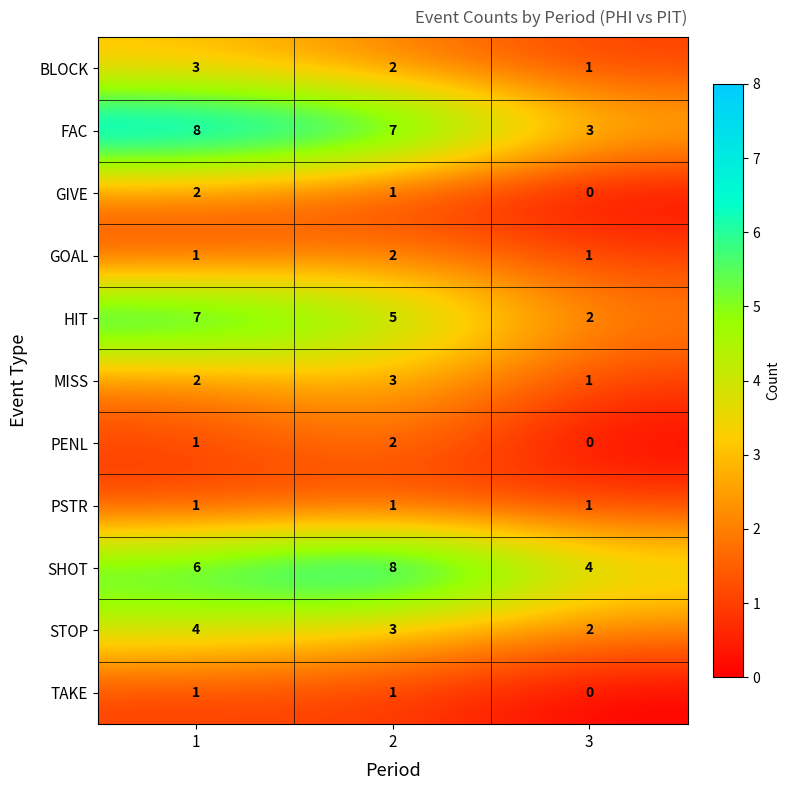

What is the sum of the STOP values at 1 and 3?

6